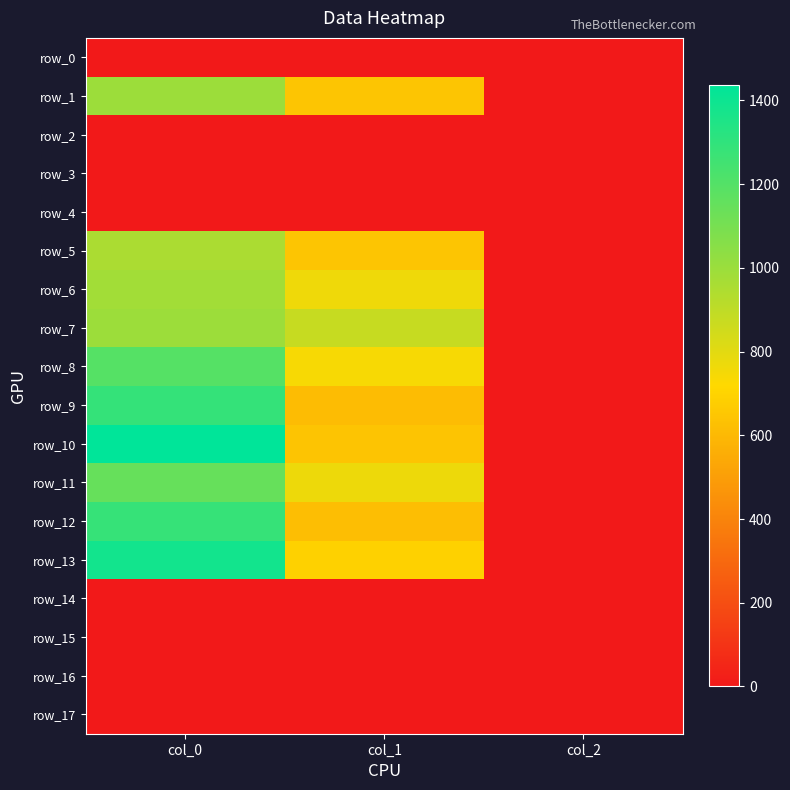

What is the total value across all series at col_2?

20.0